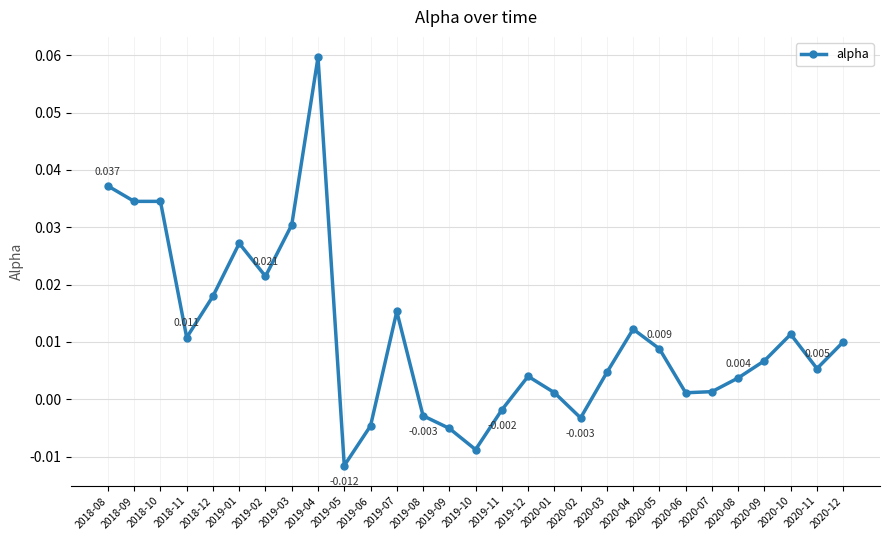

What is the label of the 22nd point from the right?

2019-03